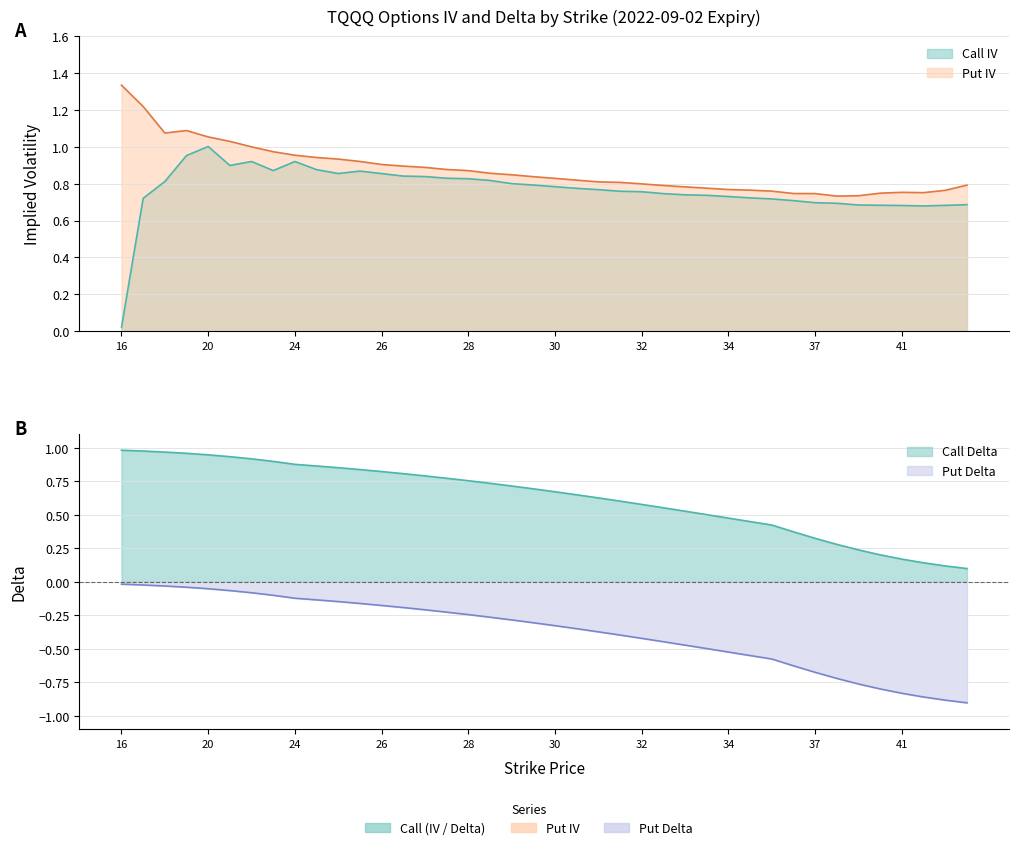

True or false: Call Delta has more than 0 points higher than both neighbors.

False